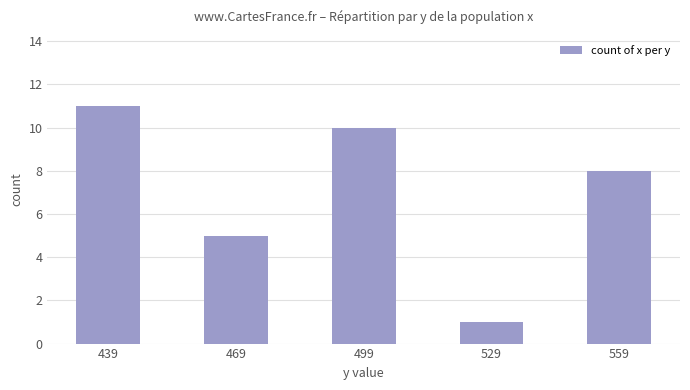

What is the difference between the second highest and minimum values?

9